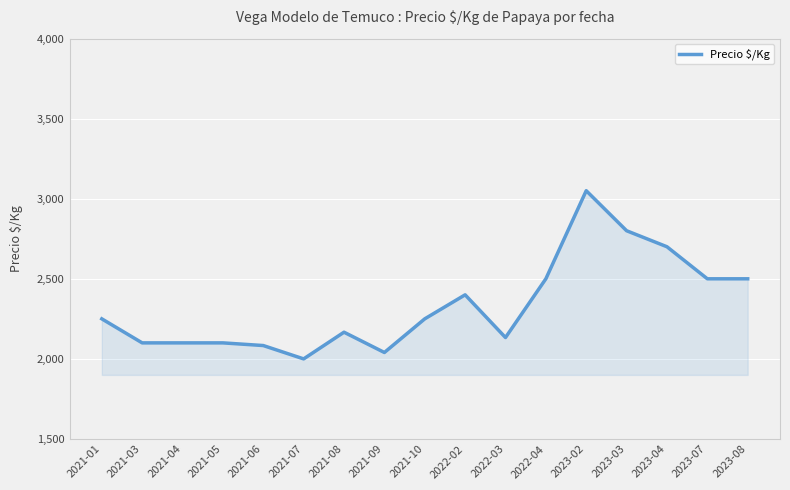

The value at 2021-07 is 2000.0. True or false?

True